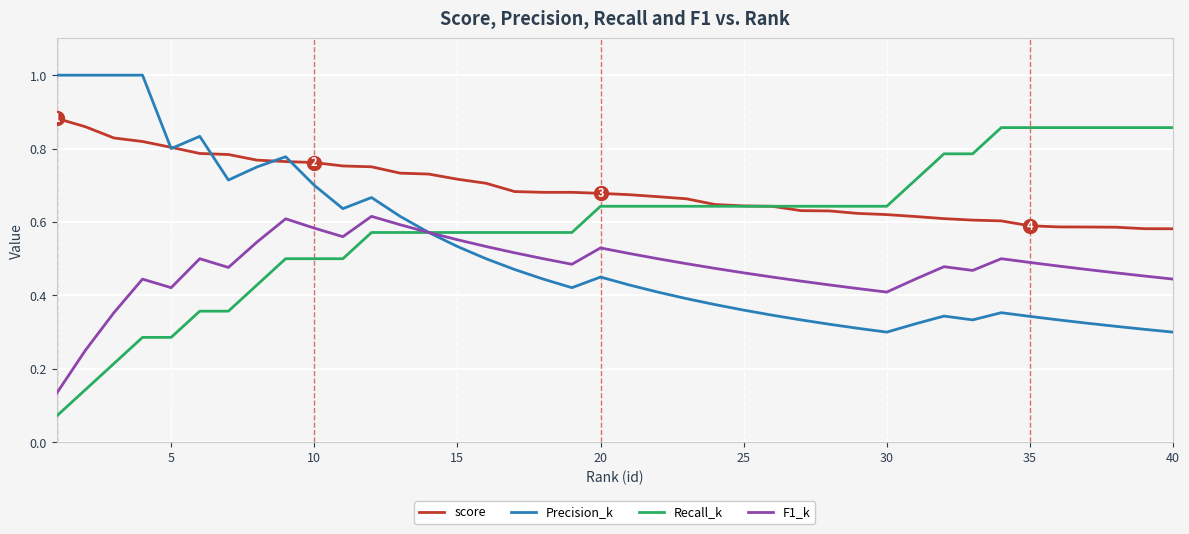

List the series in order of their overall mean, highest first.

score, Recall_k, Precision_k, F1_k